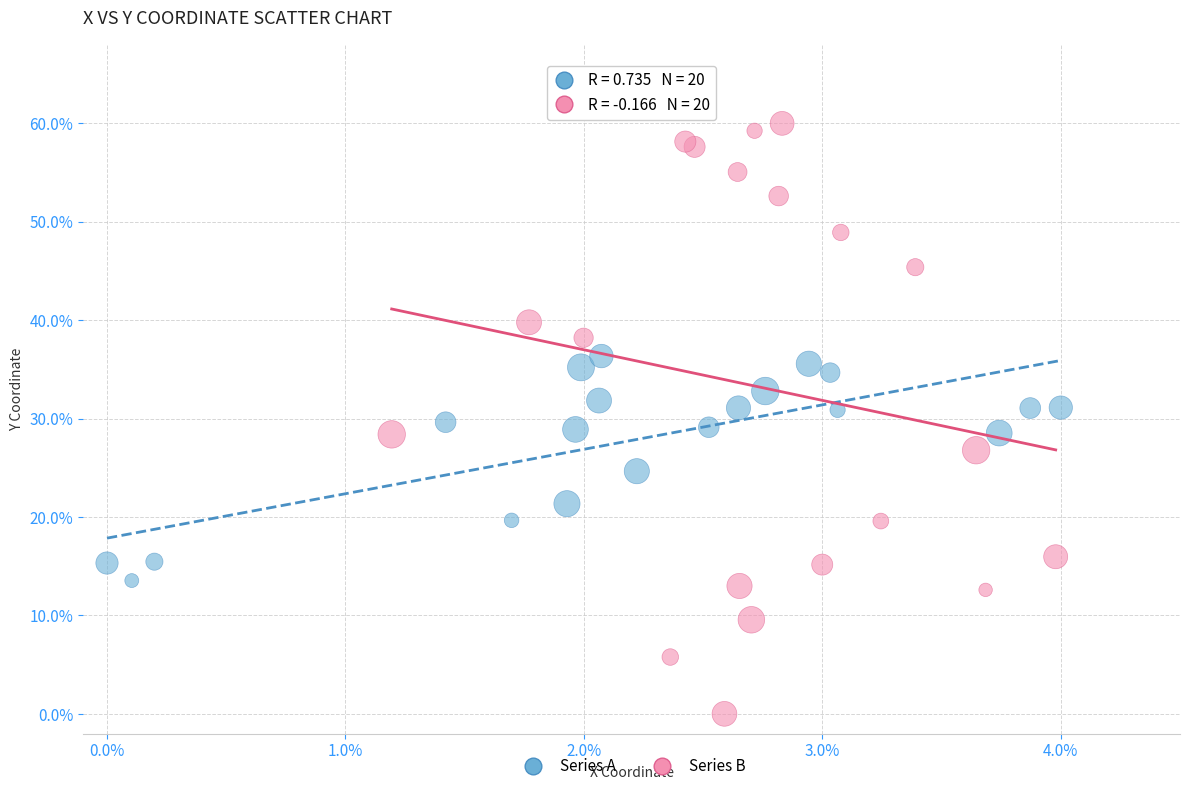

Which series reaches the minimum Y coordinate?

Series B